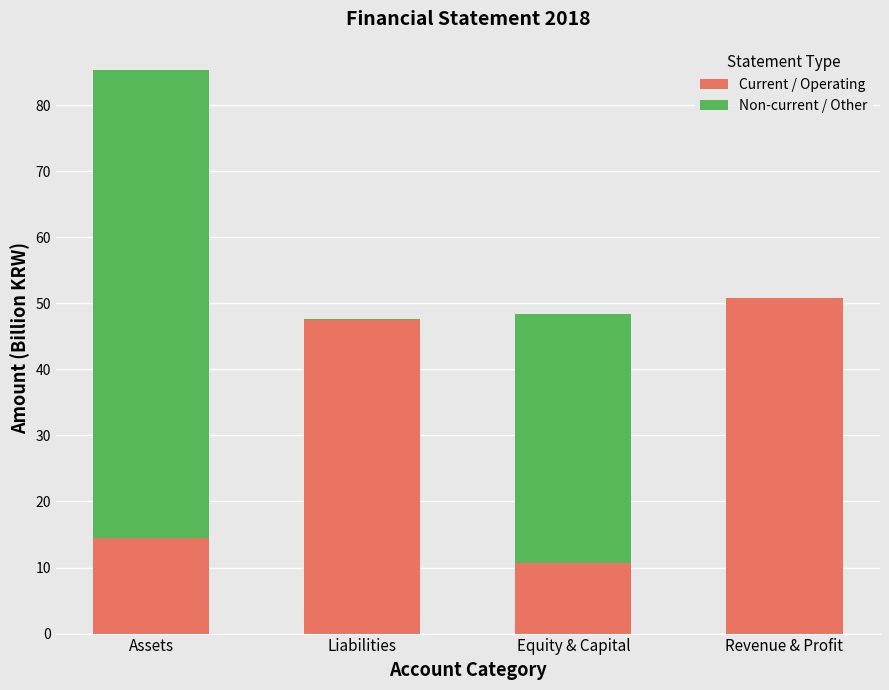

What is the maximum value for Current / Operating?

50.8